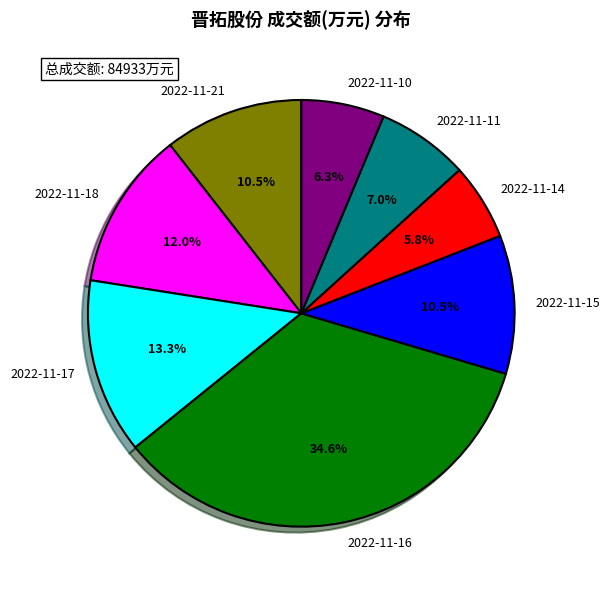

Does any single category account for the majority?

No